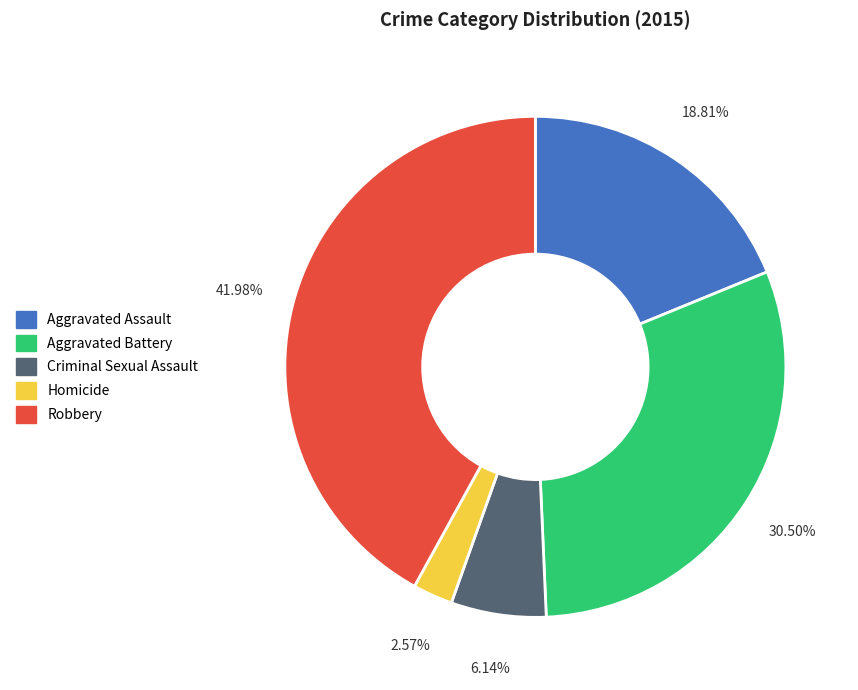

To the nearest percent, what is the average slice percentage?

20%